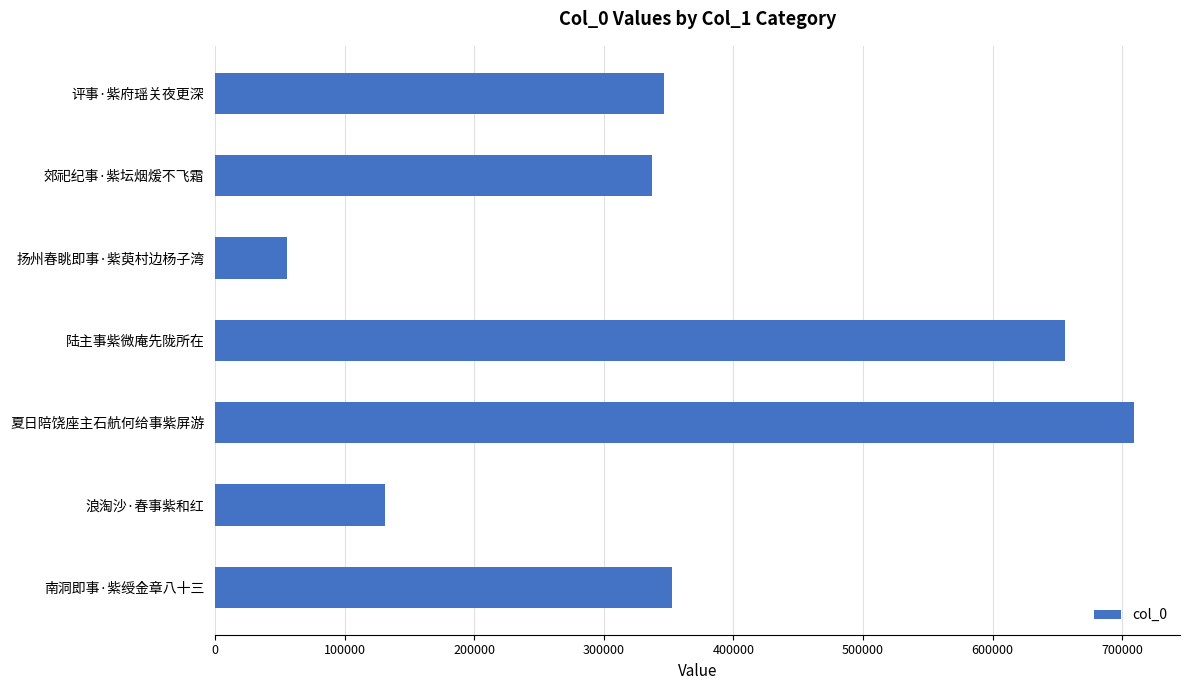

What is the difference between the values at 夏日陪饶座主石航何给事紫屏游 and 浪淘沙·春事紫和红?

578308